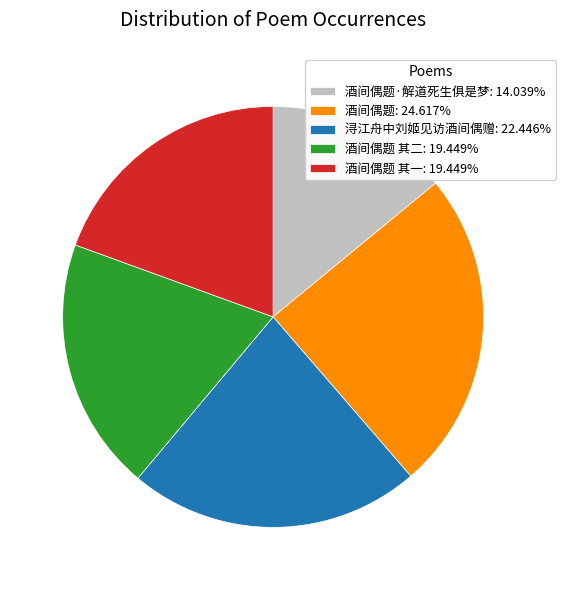

Do 酒间偶题 其一: 19.449% and 浔江舟中刘姬见访酒间偶赠: 22.446% together represent more than half of the pie?

No